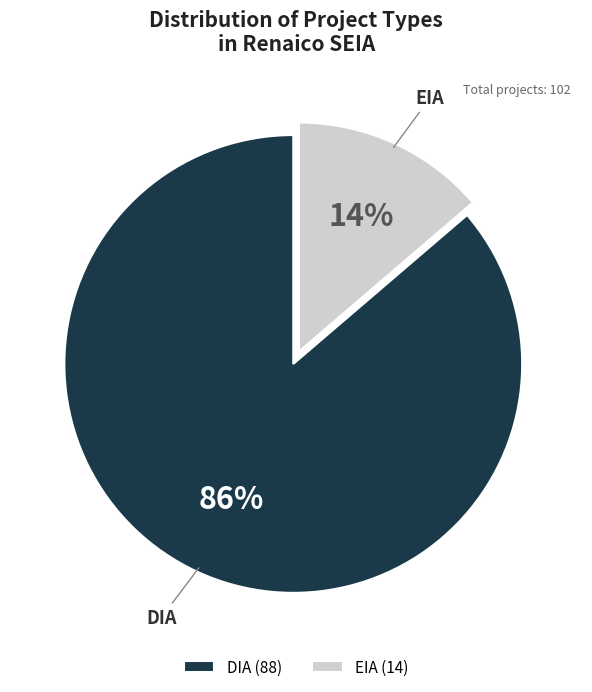

True or false: DIA accounts for 94% of the total.

False